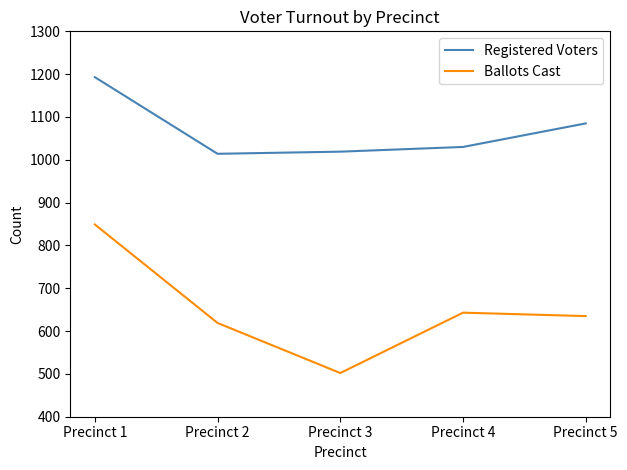

Between Precinct 1 and Precinct 2, which series saw the biggest shift?

Ballots Cast